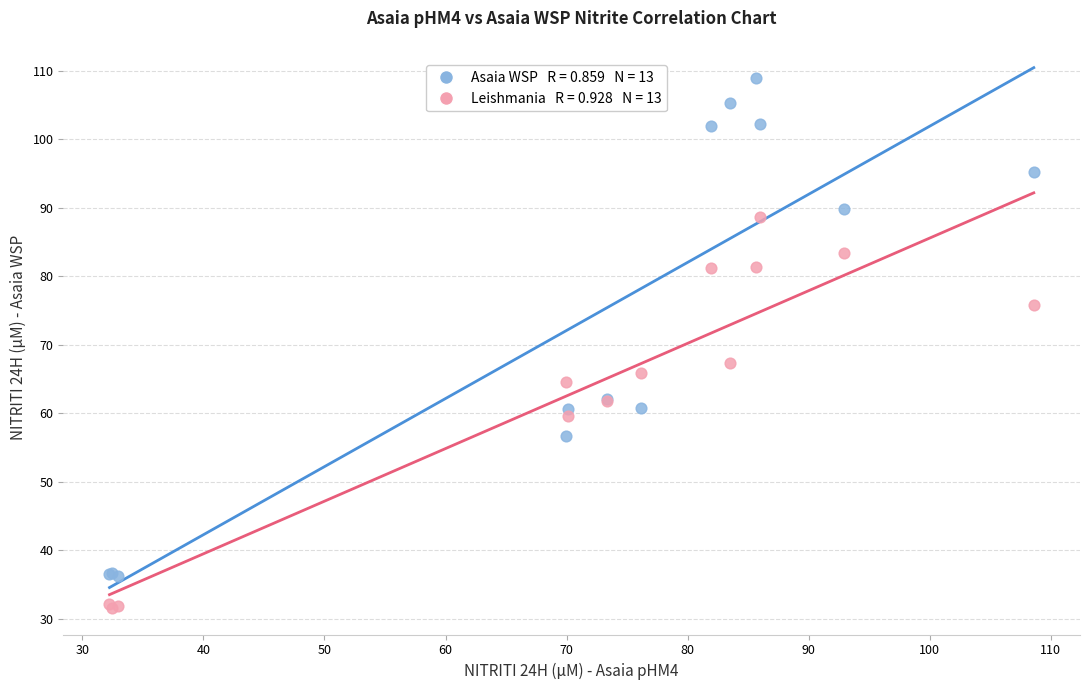

Across all series, what Y value is closest to 70?

67.3